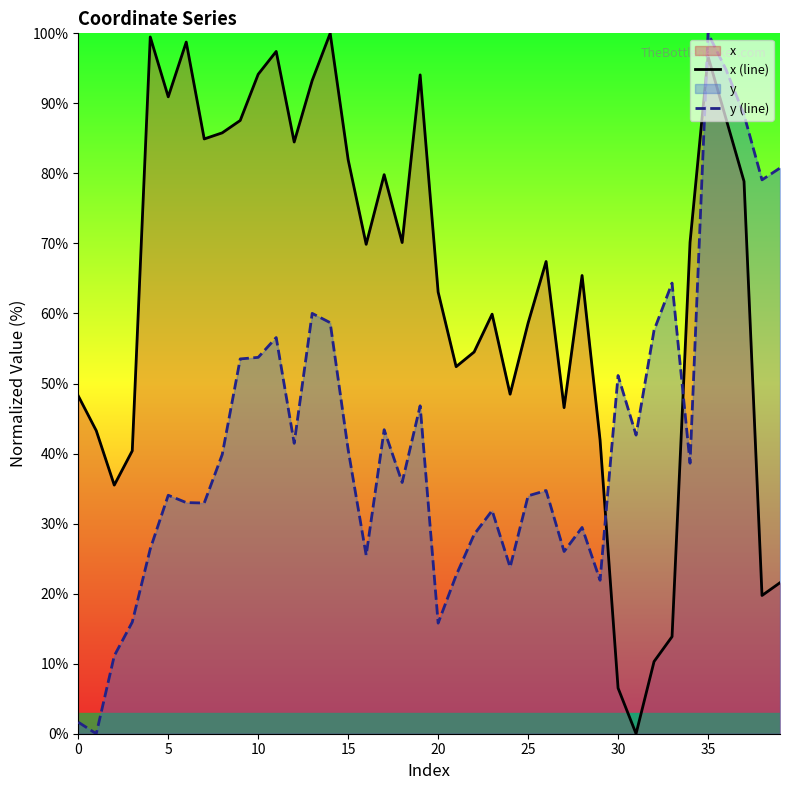

How many categories are shown in the chart?

40